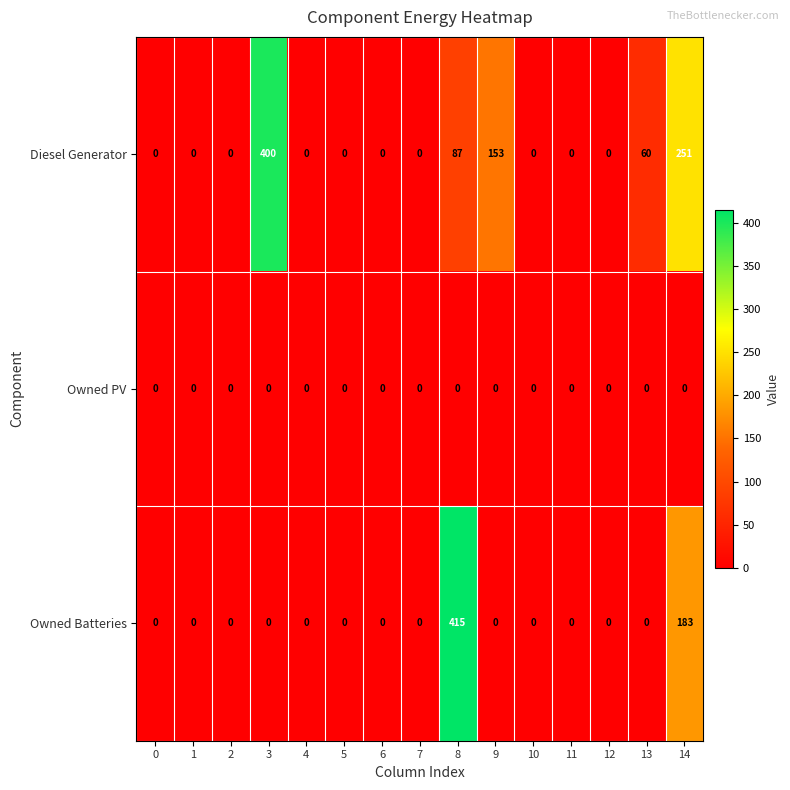

What is the average value of the Owned Batteries series?

40